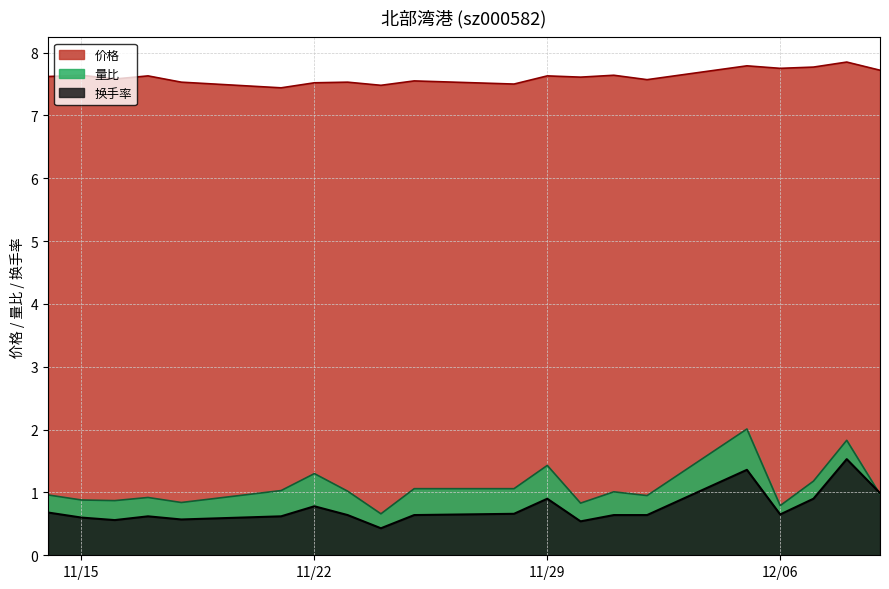

The value of 价格 at 11/22 is 4.2. True or false?

False